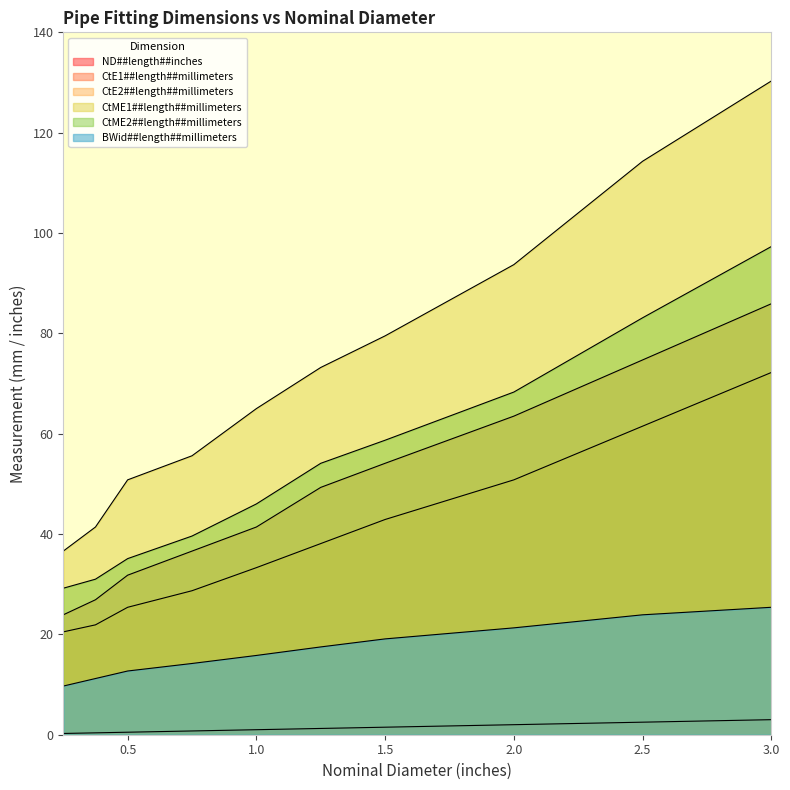

Reading left to right, list all the values displayed in this chart.

ND##length##inches: 0.2	0.4	0.5	0.8	1.0	1.2	1.5	2.0	2.5	3.0
CtE1##length##millimeters: 23.9	26.9	31.8	36.6	41.4	49.3	54.1	63.5	74.7	85.9
CtE2##length##millimeters: 20.5	21.9	25.4	28.7	33.3	38.1	42.9	50.8	61.5	72.2
CtME1##length##millimeters: 36.6	41.4	50.8	55.6	65.0	73.2	79.5	93.7	114.3	130.3
CtME2##length##millimeters: 29.2	31.0	35.1	39.6	46.0	54.1	58.7	68.3	83.1	97.3
BWid##length##millimeters: 9.7	11.2	12.7	14.2	15.8	17.5	19.1	21.3	23.9	25.4